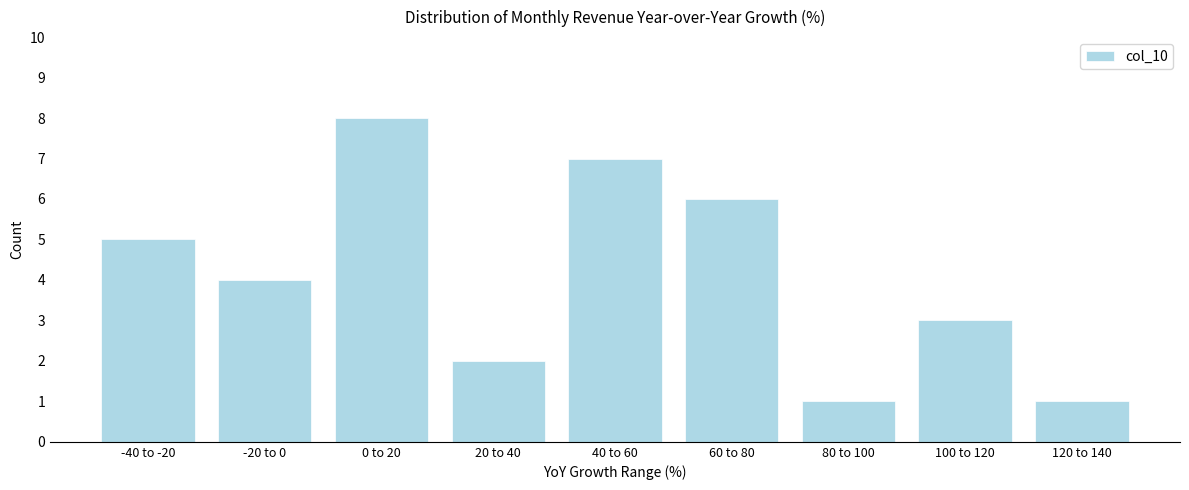

Reading left to right, what are all the values shown in this chart?

-40 to -20=5	-20 to 0=4	0 to 20=8	20 to 40=2	40 to 60=7	60 to 80=6	80 to 100=1	100 to 120=3	120 to 140=1